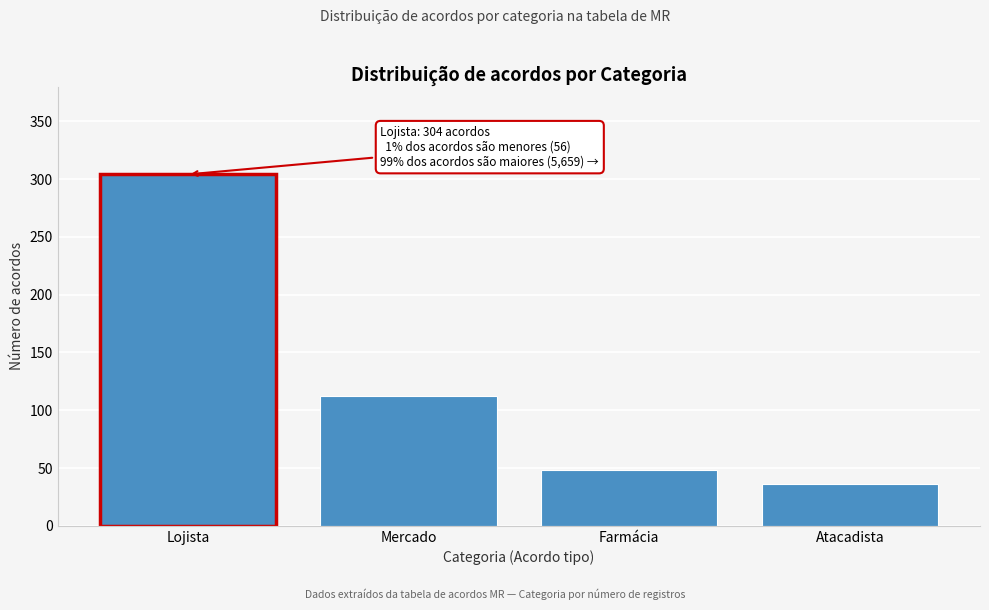

Reading right to left, extract all data points from this chart.

Atacadista=36	Farmácia=48	Mercado=112	Lojista=304